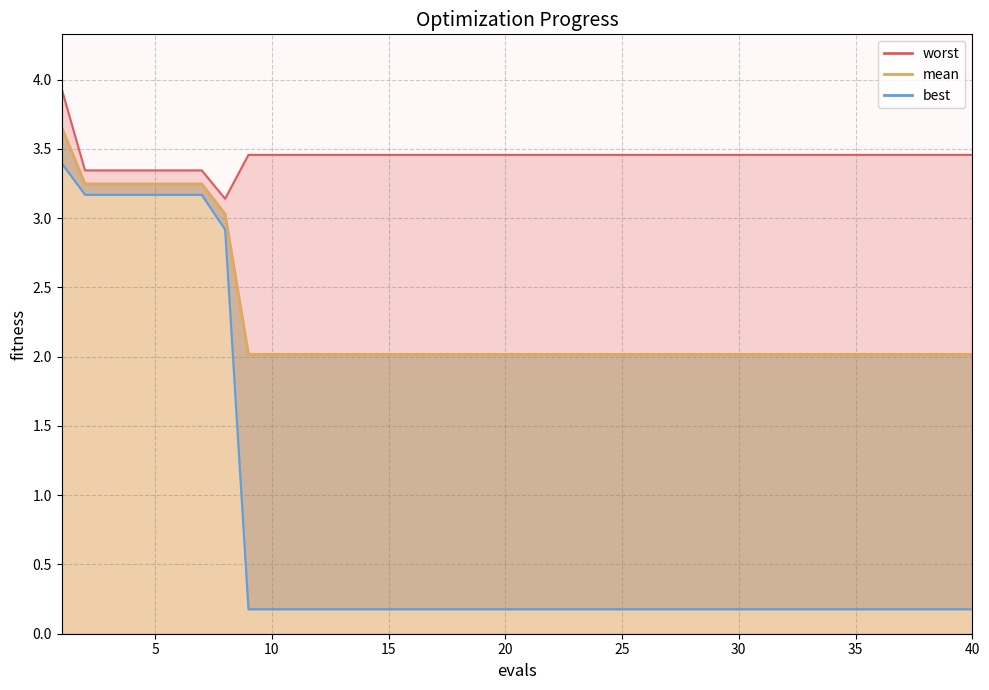

Which series changed the most between 12 and 35?

mean